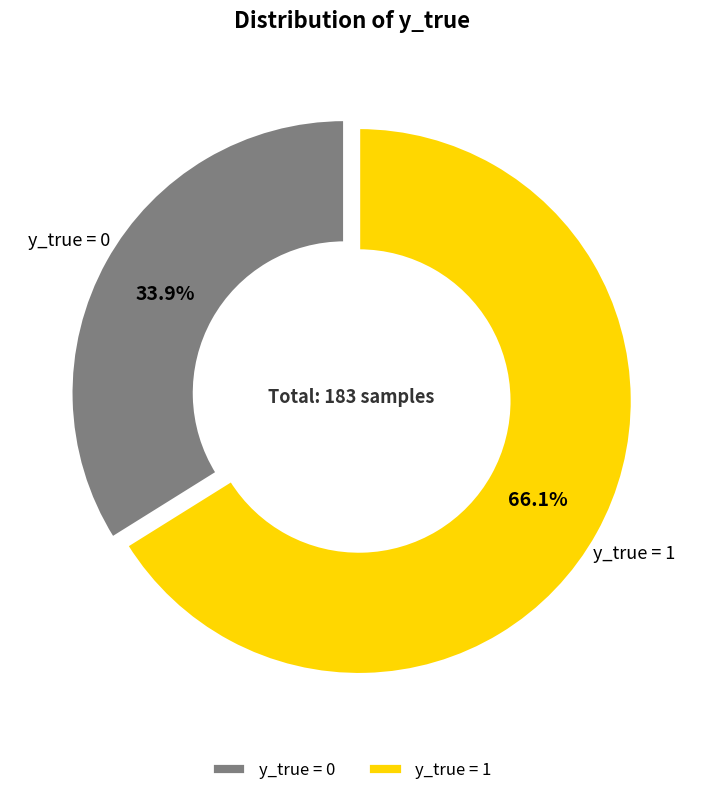

Rank the categories by value from lowest to highest.

y_true = 0, y_true = 1